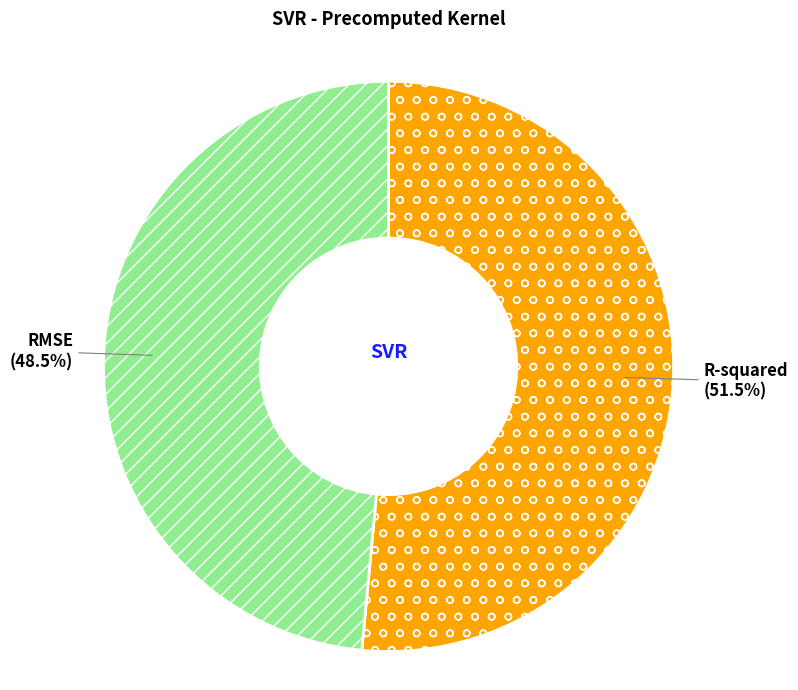

Does any single category account for the majority?

Yes